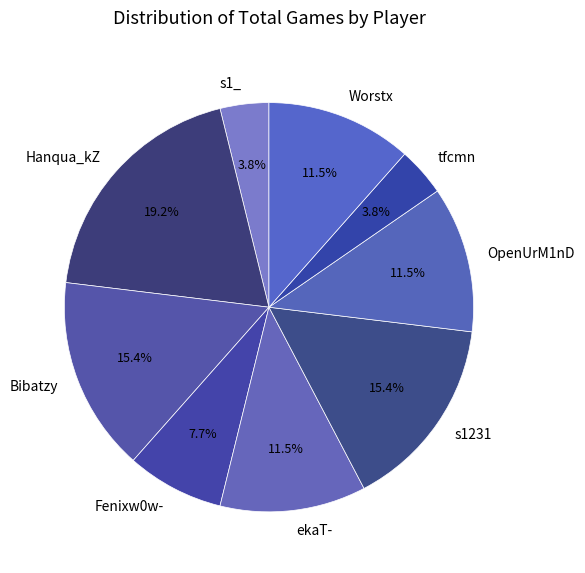

Approximately how many times larger is the value at tfcmn compared to Fenixw0w-?

0.5